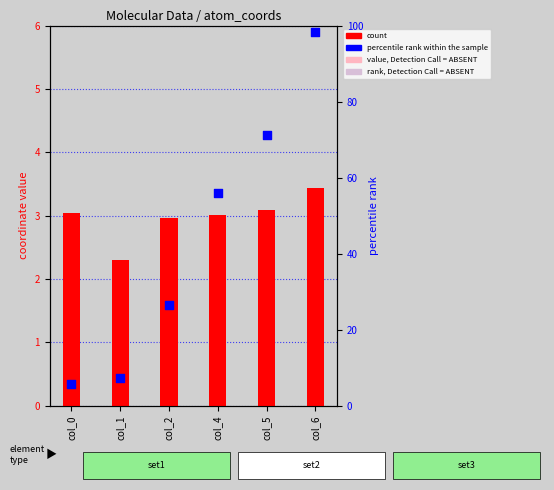

Is the value of count at col_2 greater than the value of percentile rank within the sample at col_4?

No